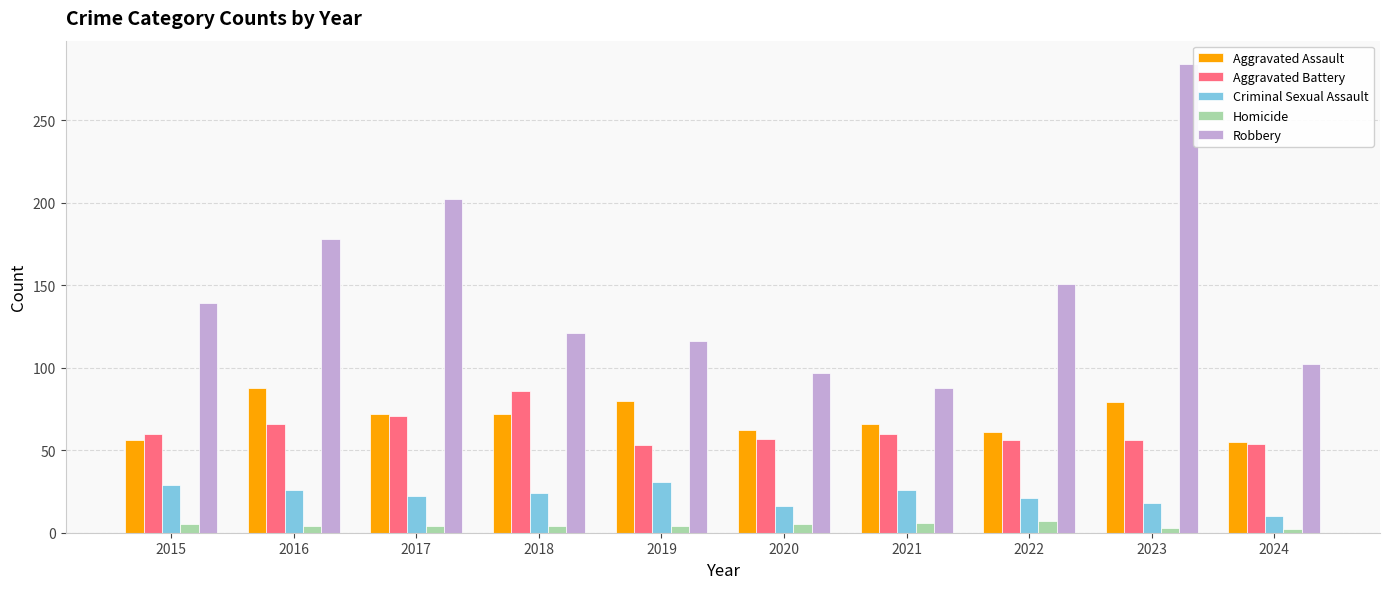

What value does the Homicide series have at 2021?

6